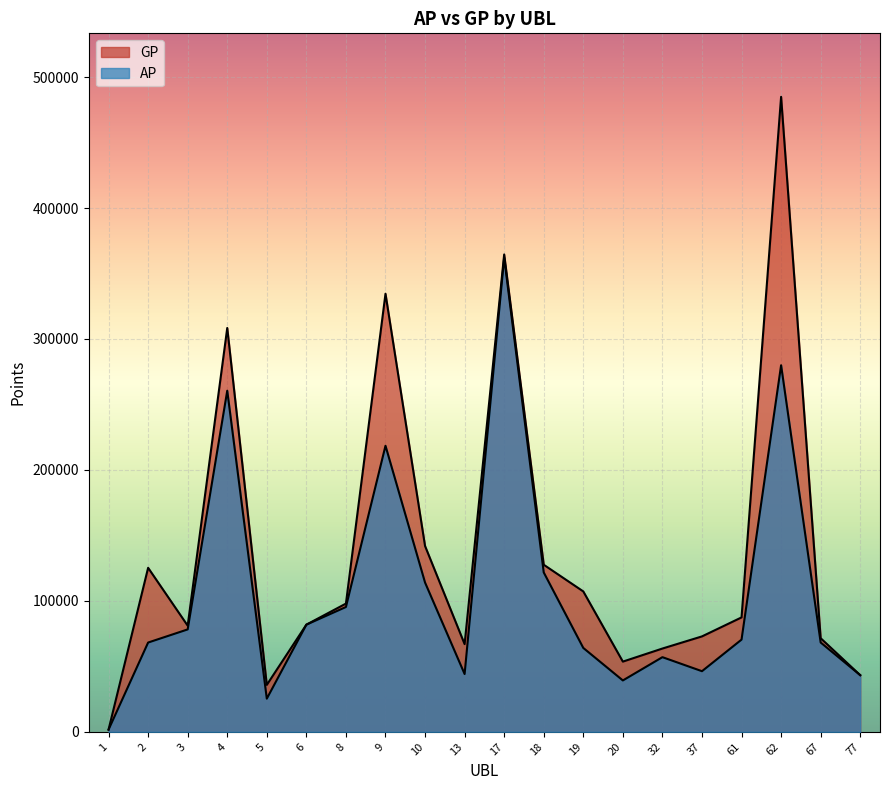

List the labels in order of GP value, largest first.

62, 17, 9, 4, 10, 18, 2, 19, 8, 61, 6, 3, 37, 67, 13, 32, 20, 77, 5, 1